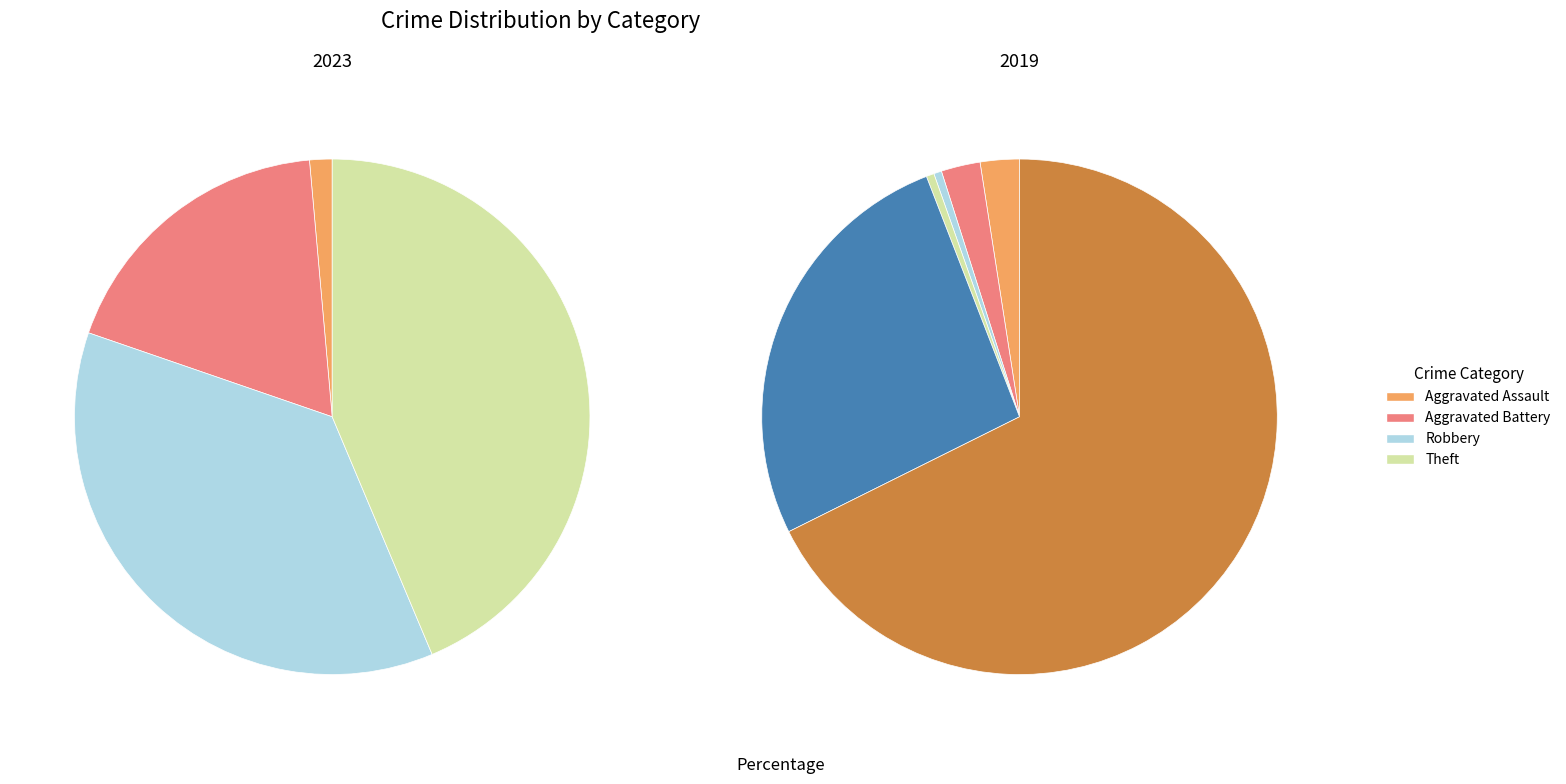

Is it true that Aggravated Battery is 18% of the pie?

True